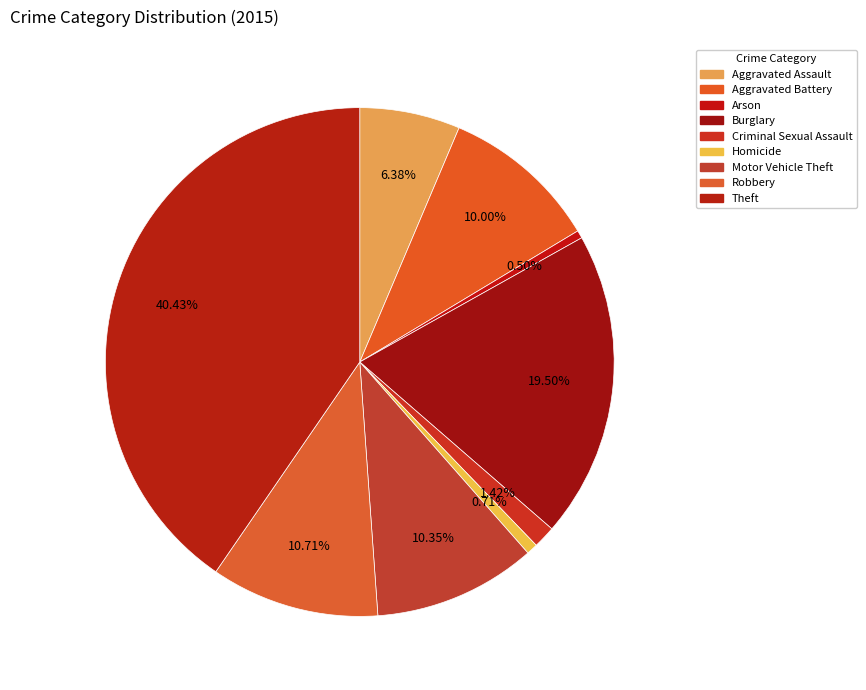

Rank the categories by value from lowest to highest.

Arson, Homicide, Criminal Sexual Assault, Aggravated Assault, Aggravated Battery, Motor Vehicle Theft, Robbery, Burglary, Theft